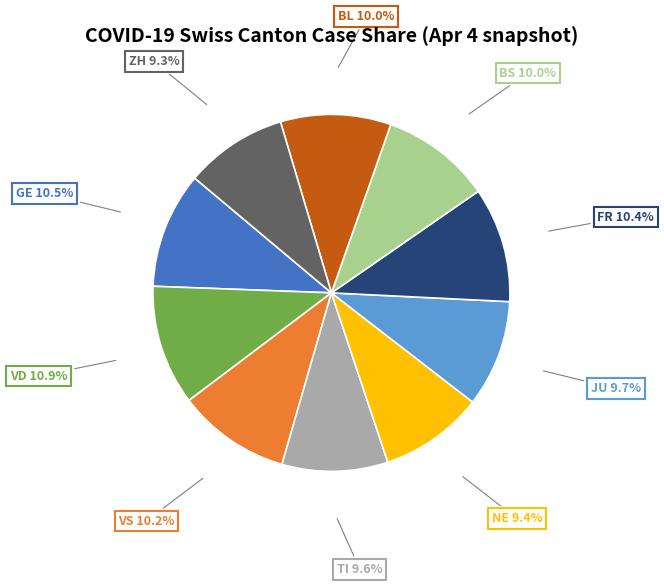

What is the ratio of the value at BS to the value at VD?

0.9